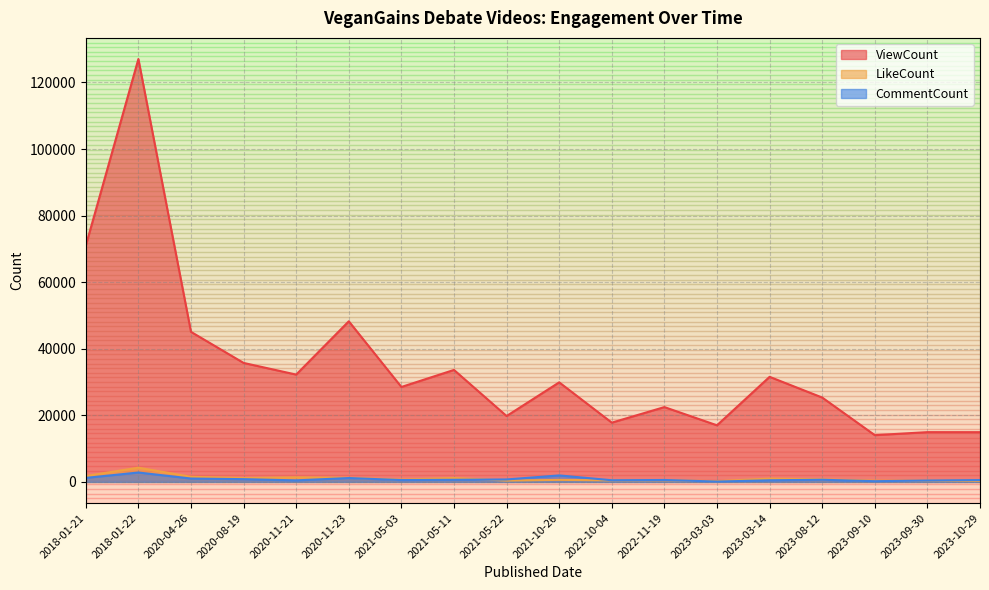

True or false: ViewCount has more than 0 interior local peaks.

True